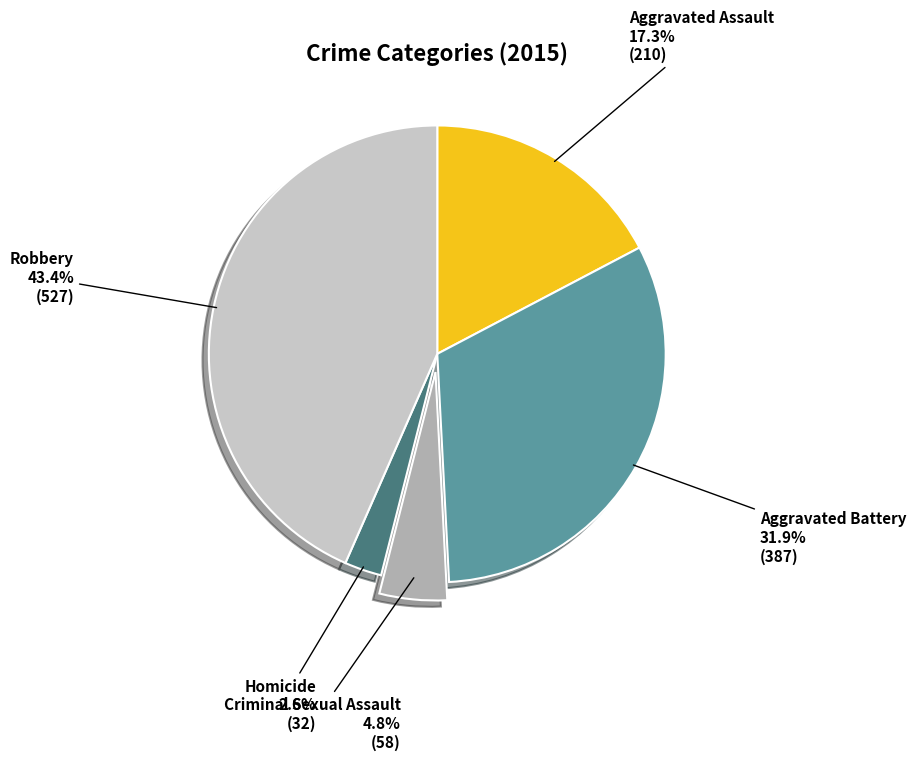

Does Aggravated Battery account for over 50% of the chart?

No